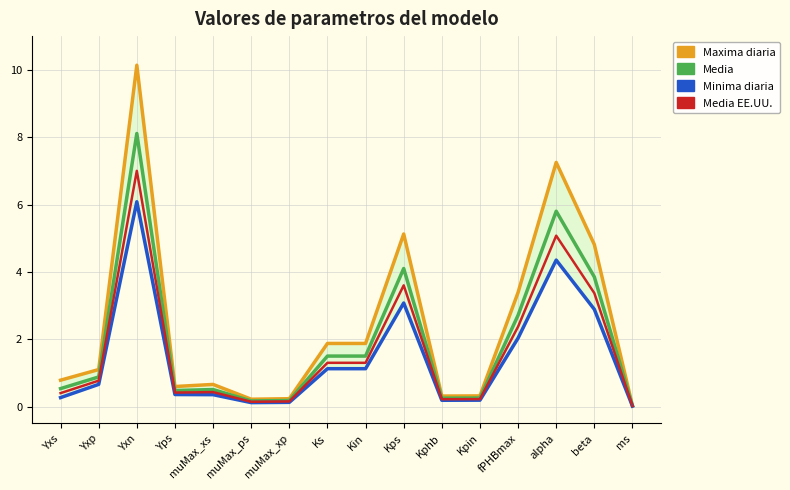

How many lines are shown in the chart?

4